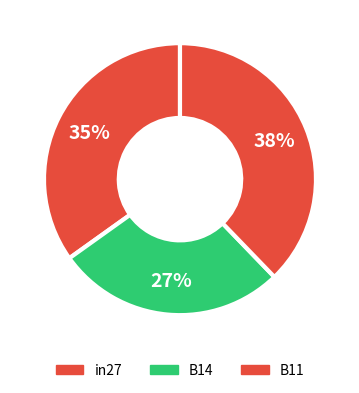

How many slices are in this pie chart?

3